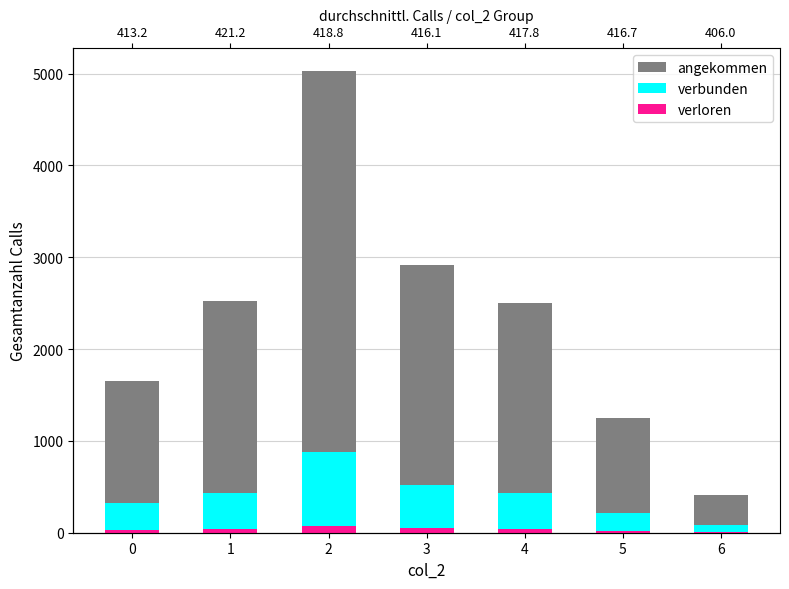

At 1, list the series in order from largest to smallest.

angekommen, verbunden, verloren